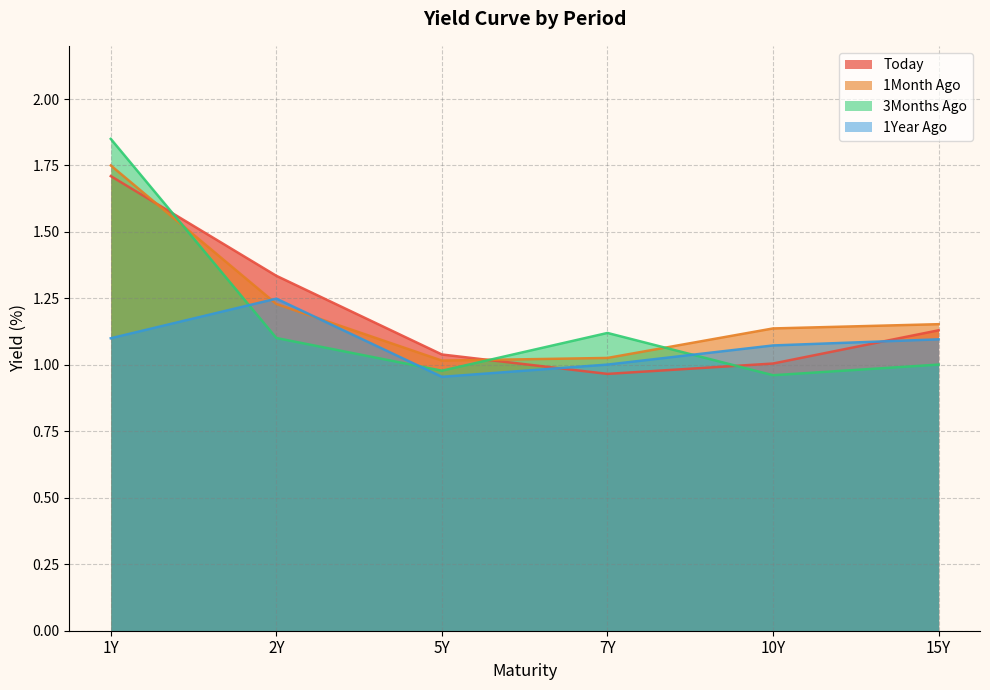

At which category does Today reach its first local valley?

7Y